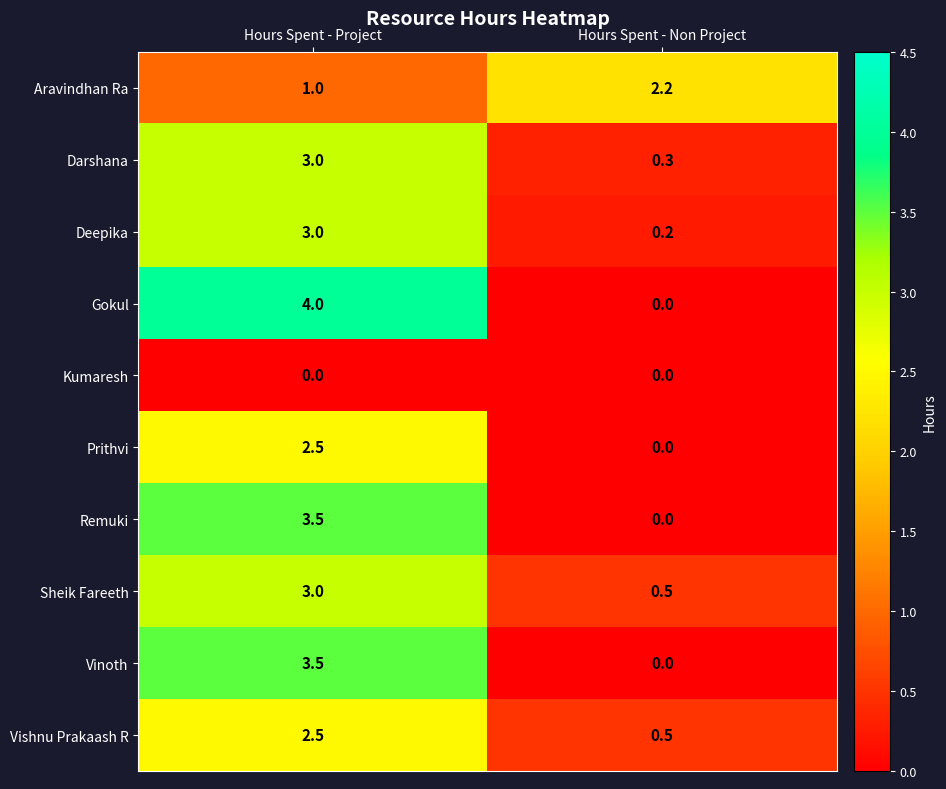

What is the maximum value shown in the chart?

4.0